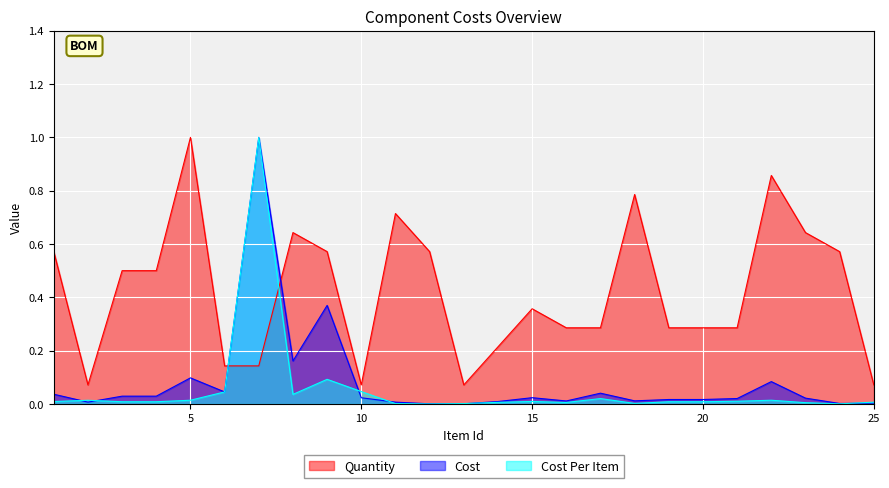

What is the difference between the maximum and minimum values in the Quantity series?

0.9